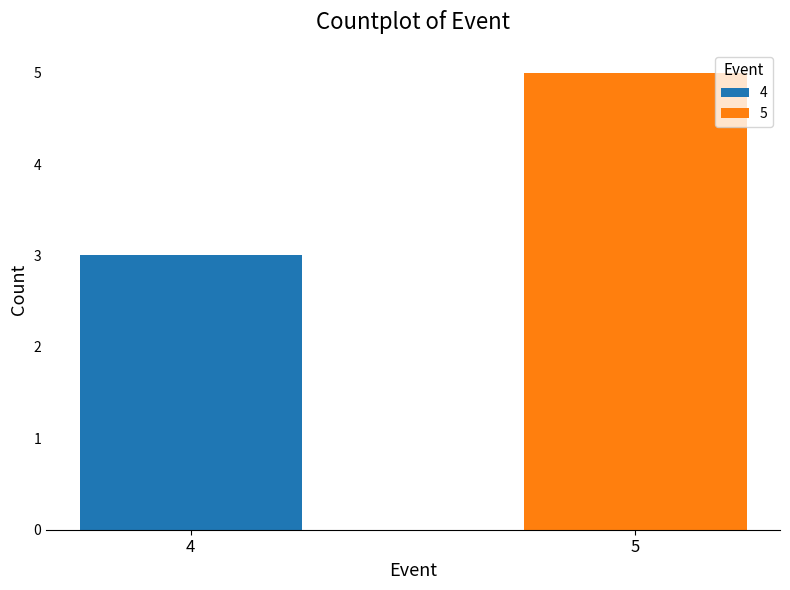

Which series has the widest spread of values?

4